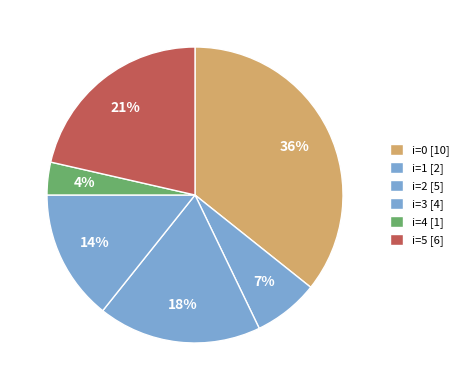

Count the number of slices in the pie.

6